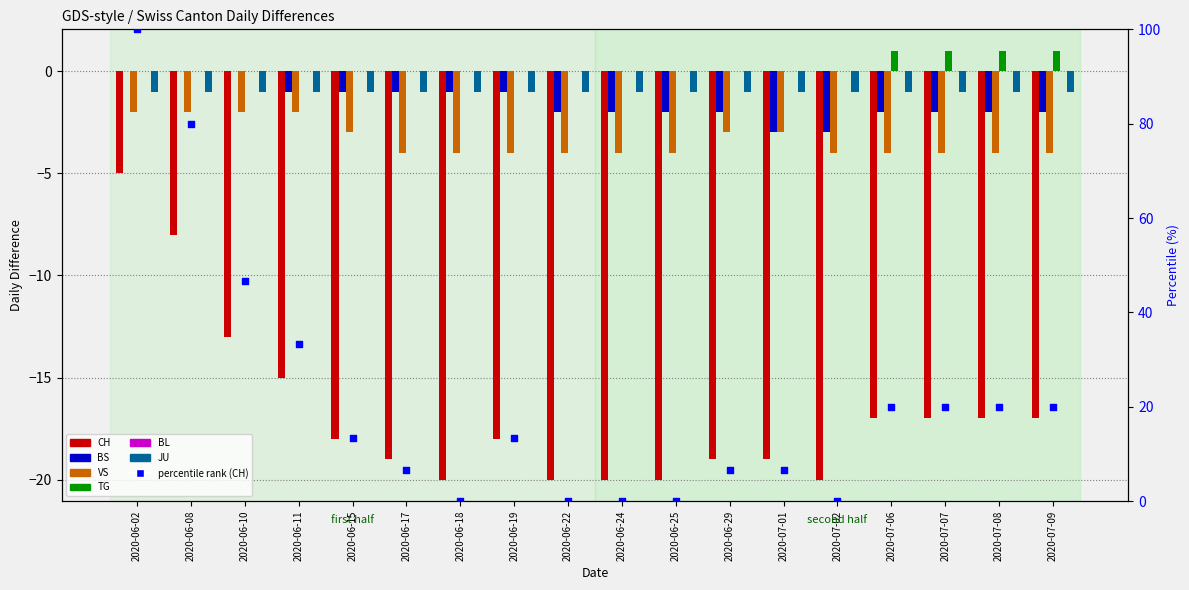

Is the value of BS at 2020-06-22 greater than the value of CH at 2020-07-08?

Yes